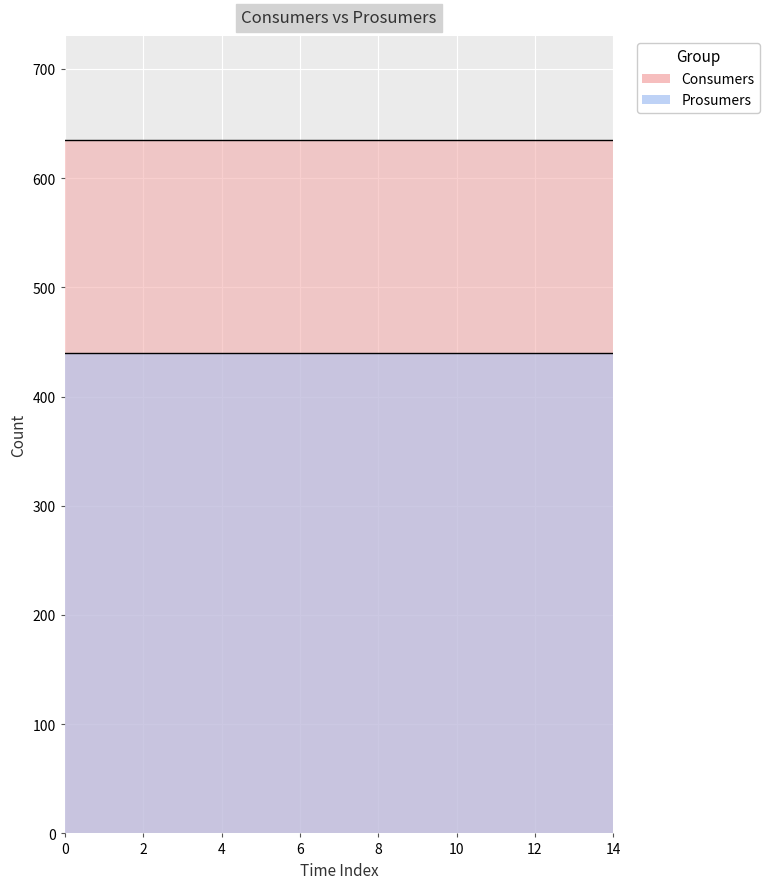

True or false: Consumers and Prosumers intersect in this chart.

False